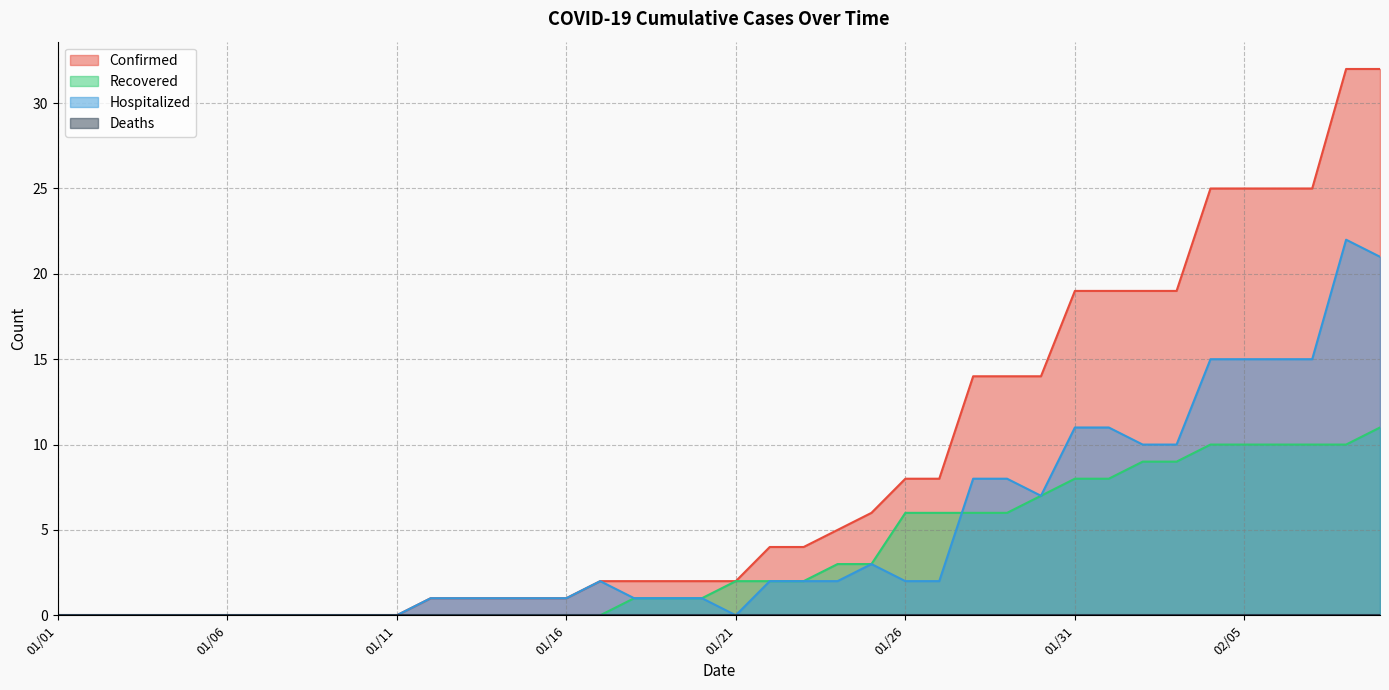

True or false: Recovered and Confirmed intersect in this chart.

False